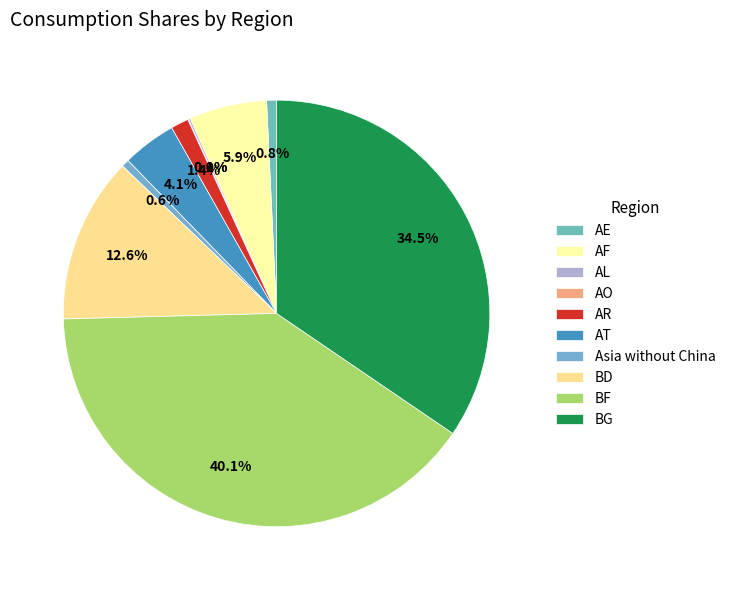

Which category has the smallest portion of the pie?

AO